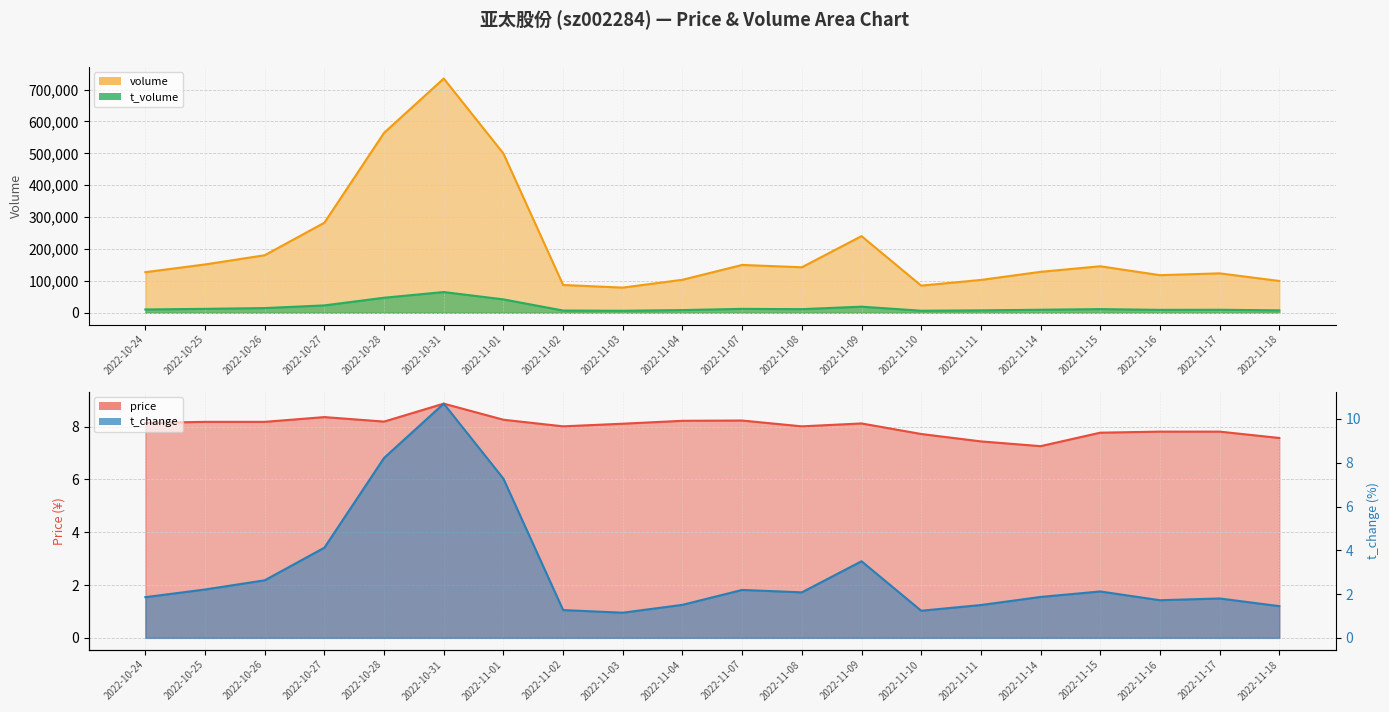

At which label does t_volume first exceed 11440?

2022-10-25